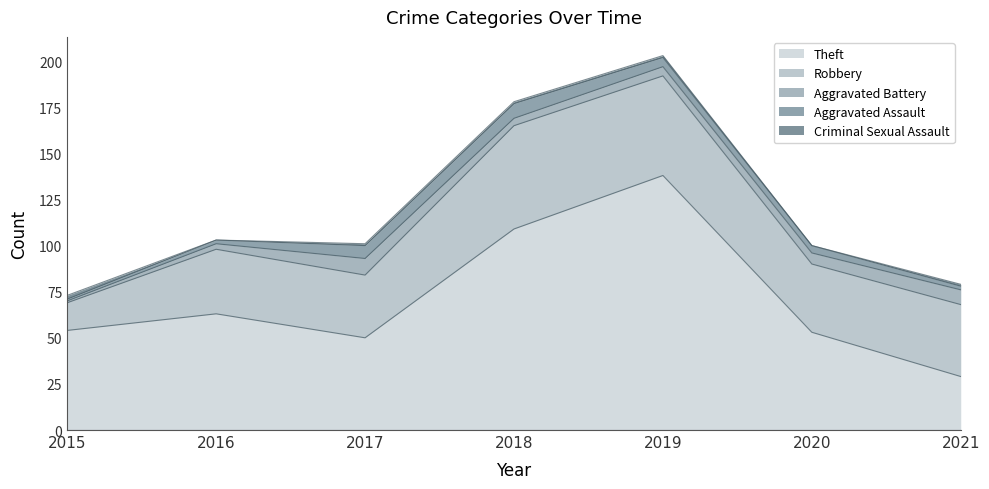

True or false: Aggravated Assault and Theft cross at least once.

False